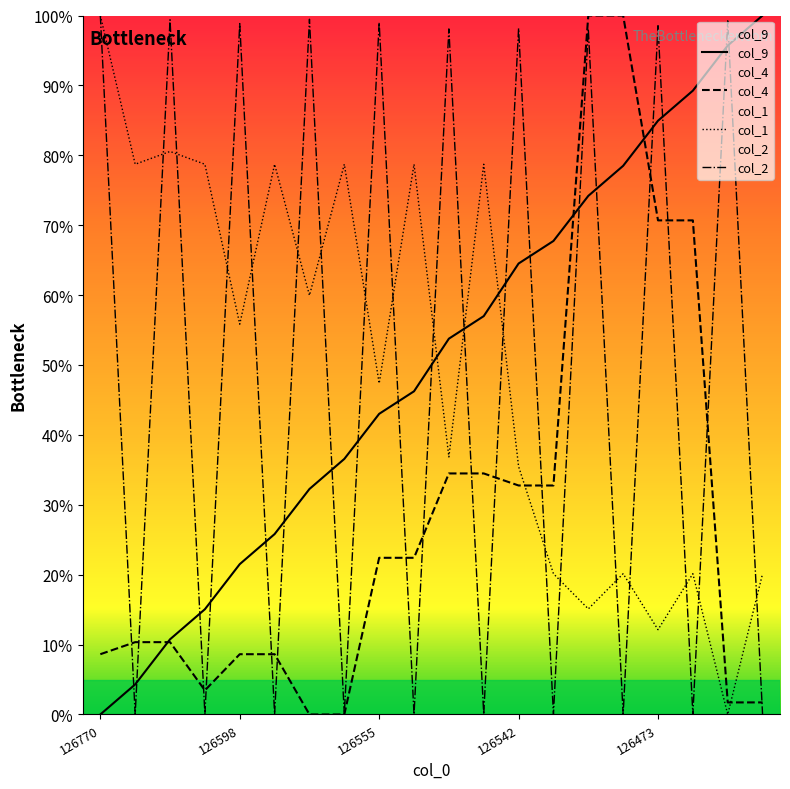

True or false: col_1 has more than 1 interior local peaks.

True